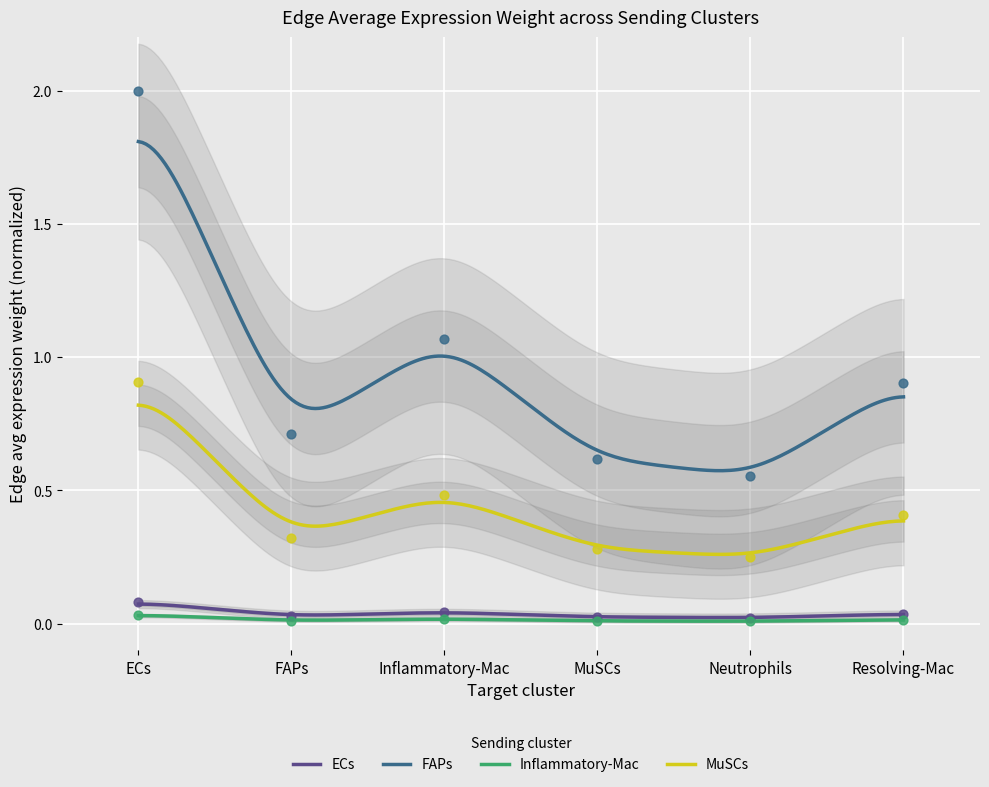

At how many categories does at least one series exceed 0?

6